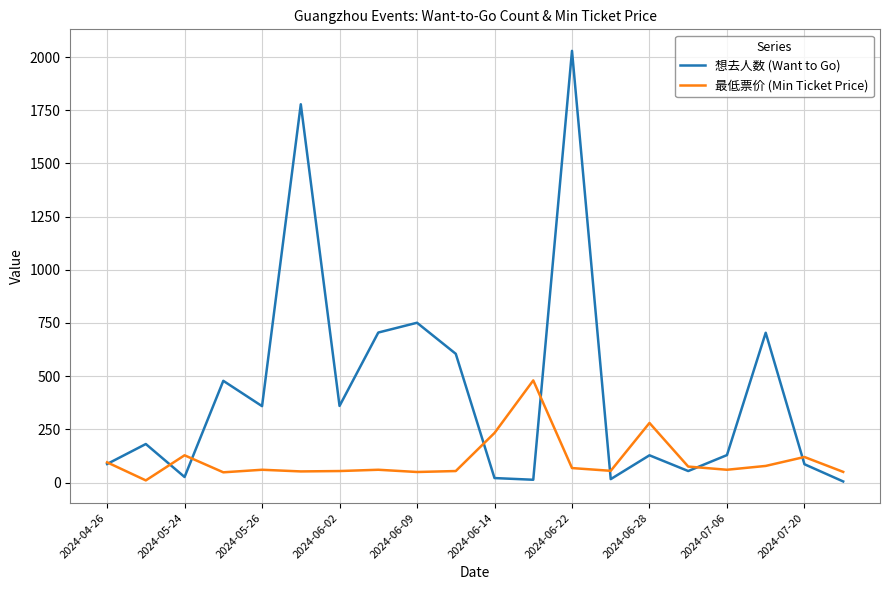

Which series has the largest range (max minus min)?

想去人数 (Want to Go)